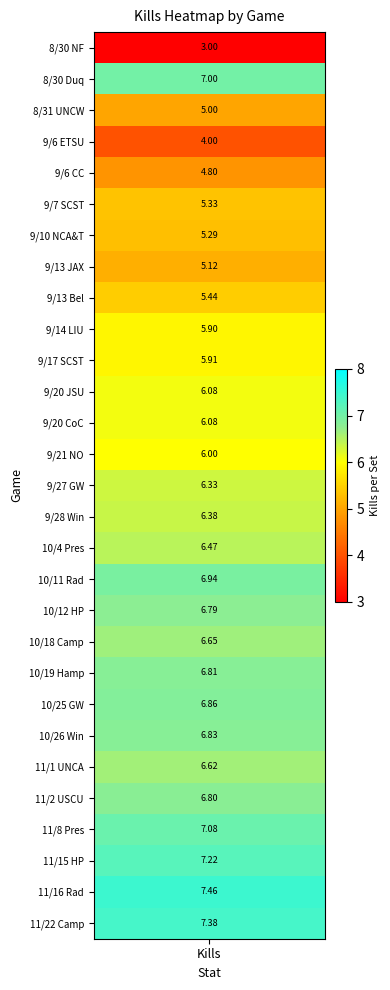

What is the change in value from 8 to 14?

+0.9